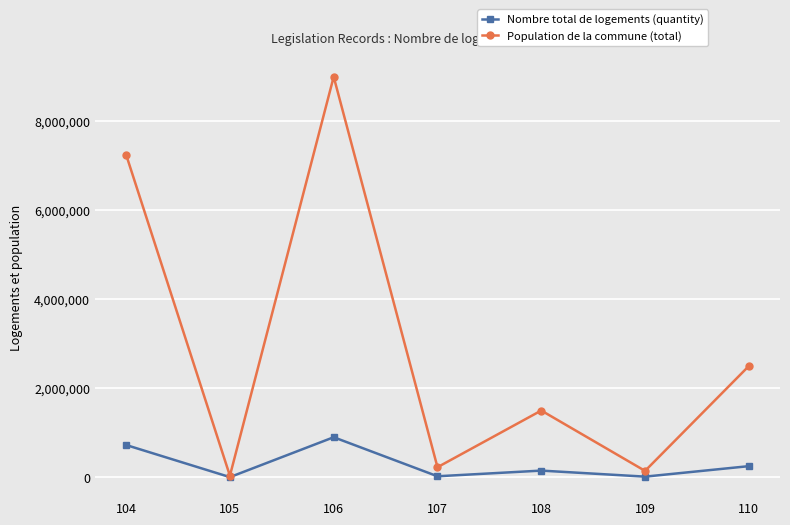

What are all the series names shown in the legend?

Nombre total de logements (quantity), Population de la commune (total)